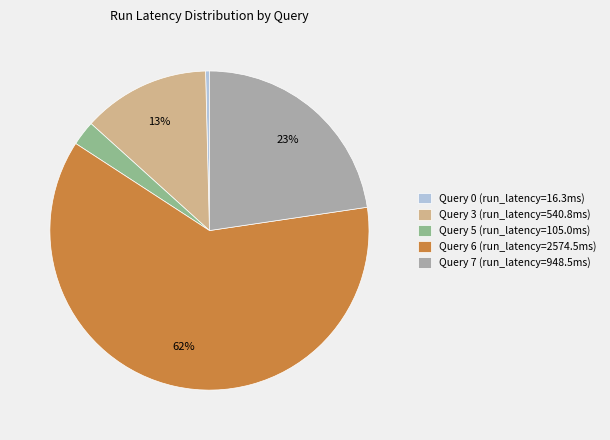

True or false: Query 3 accounts for 13% of the total.

True